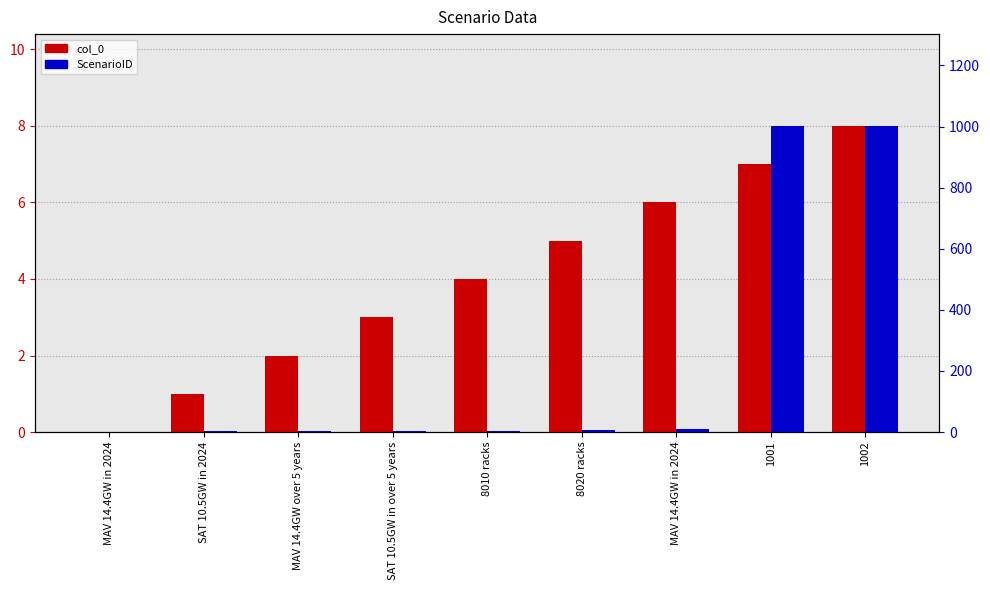

What is the difference between the ScenarioID values at 1001 and 1002?

1